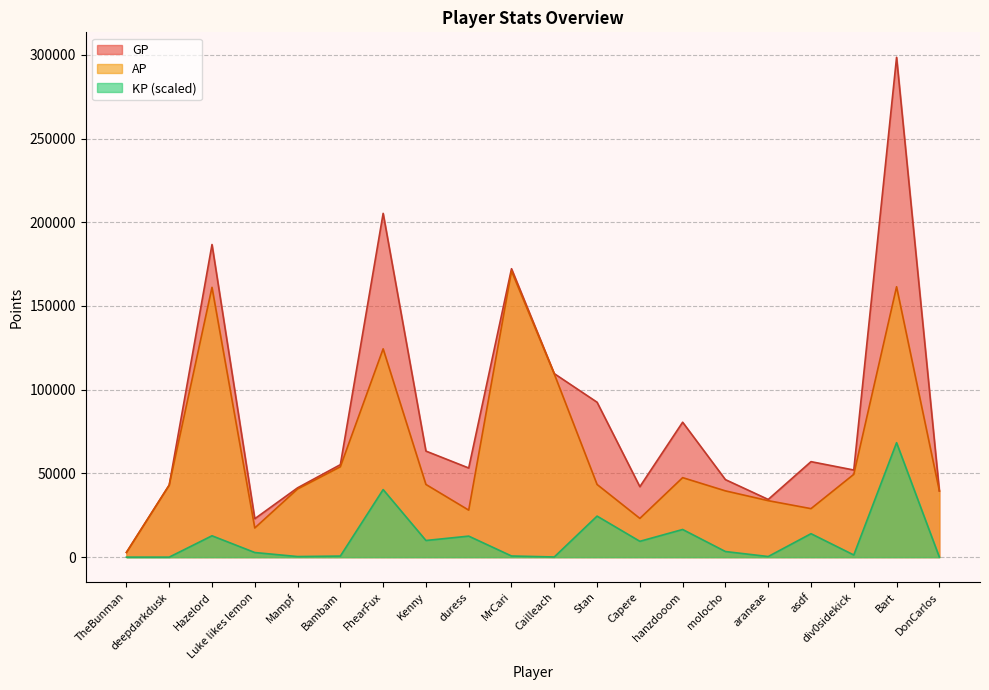

At how many categories does at least one series exceed 290214?

1